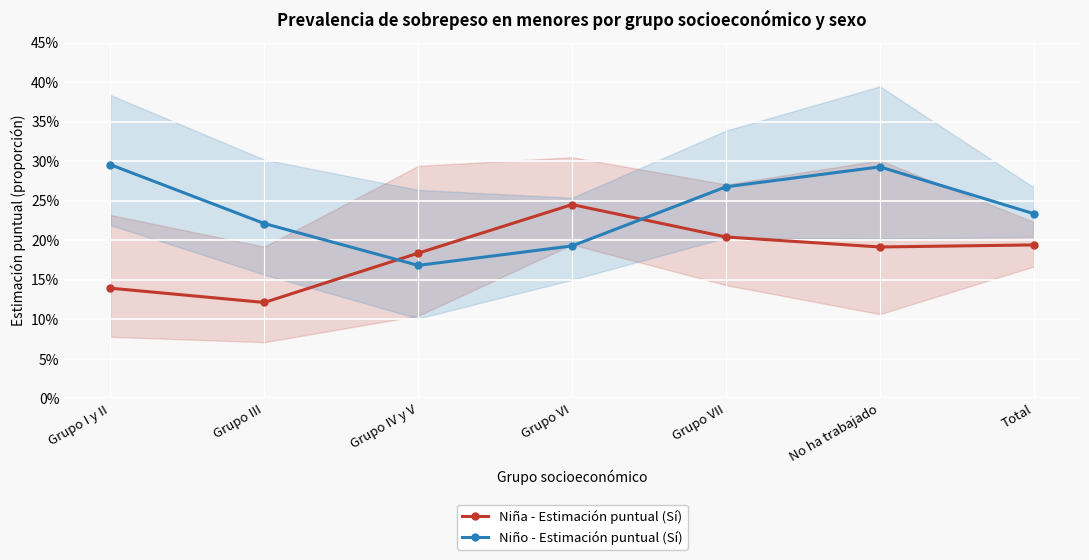

Rank the series by their maximum value, from highest to lowest.

Niño - Estimación puntual (Sí), Niña - Estimación puntual (Sí)